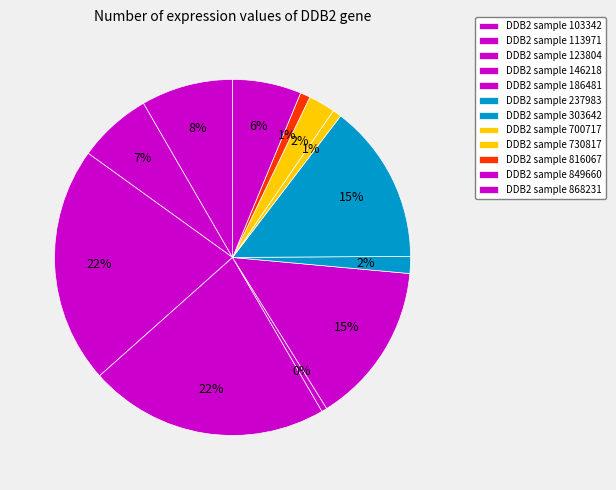

To the nearest percent, what is the average slice percentage?

8%